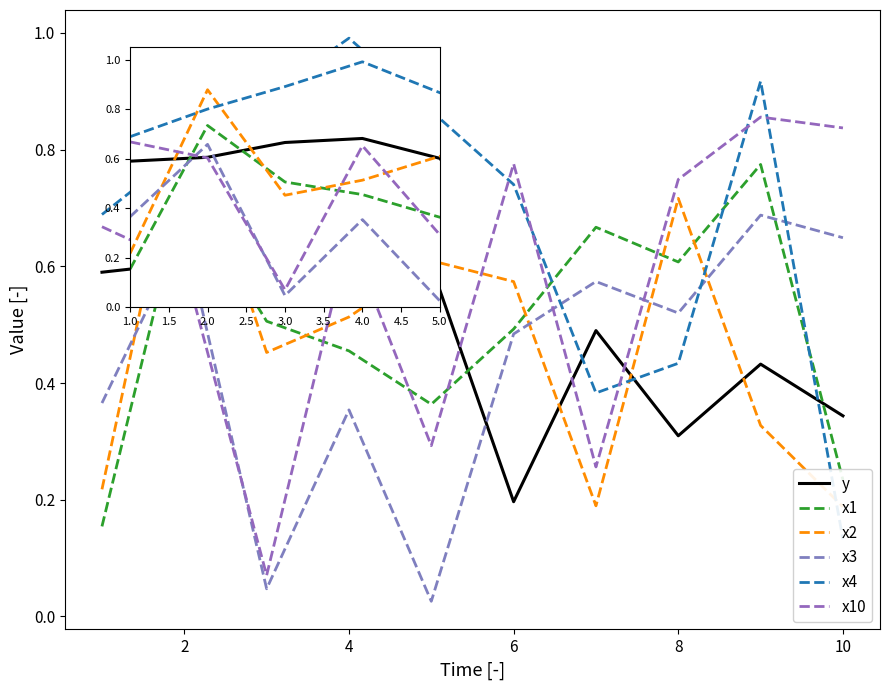

Which series ends up on top after the final intersection of x2 and x1?

x1